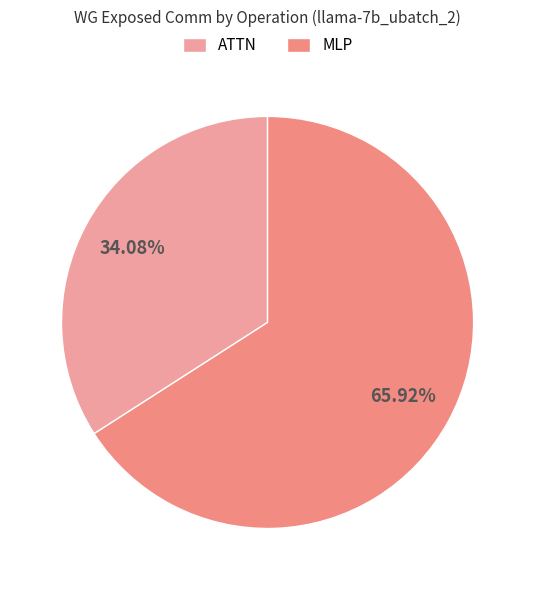

Rank the categories by value from highest to lowest.

MLP, ATTN